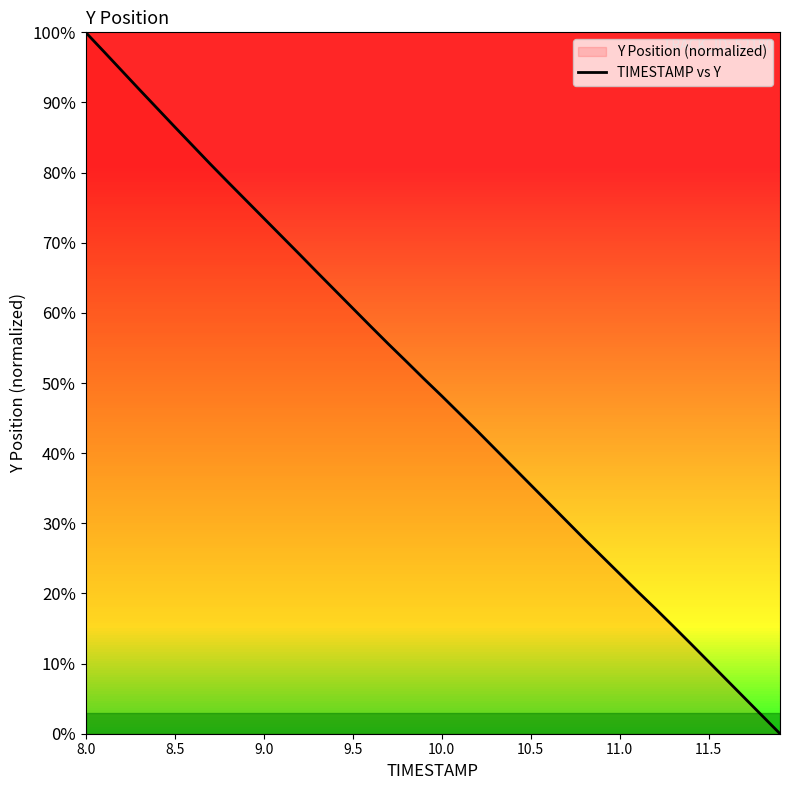

True or false: the data shows 100.0 at 8.0.

True